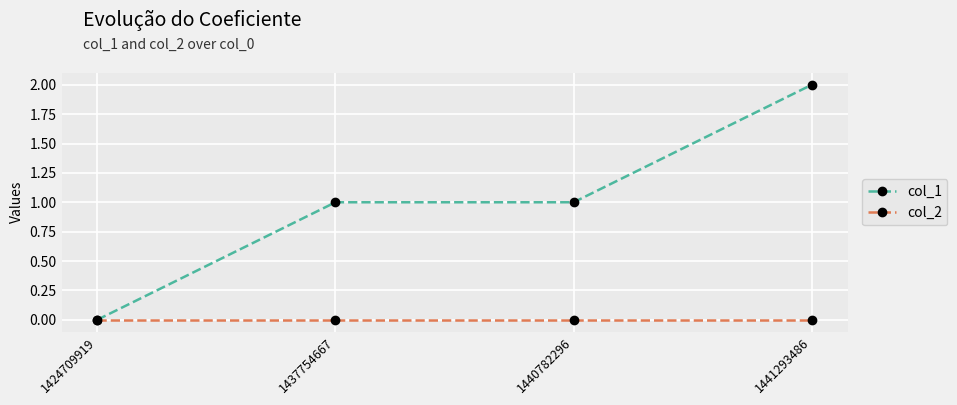

What is the value of the col_1 point at the 4th from the left?

2